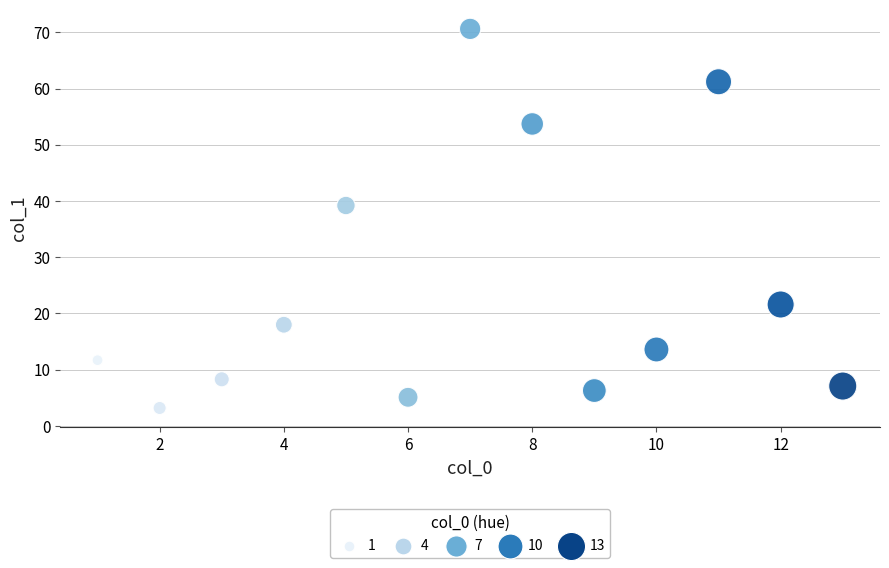

What is the range of X values (max minus min)?

12.0